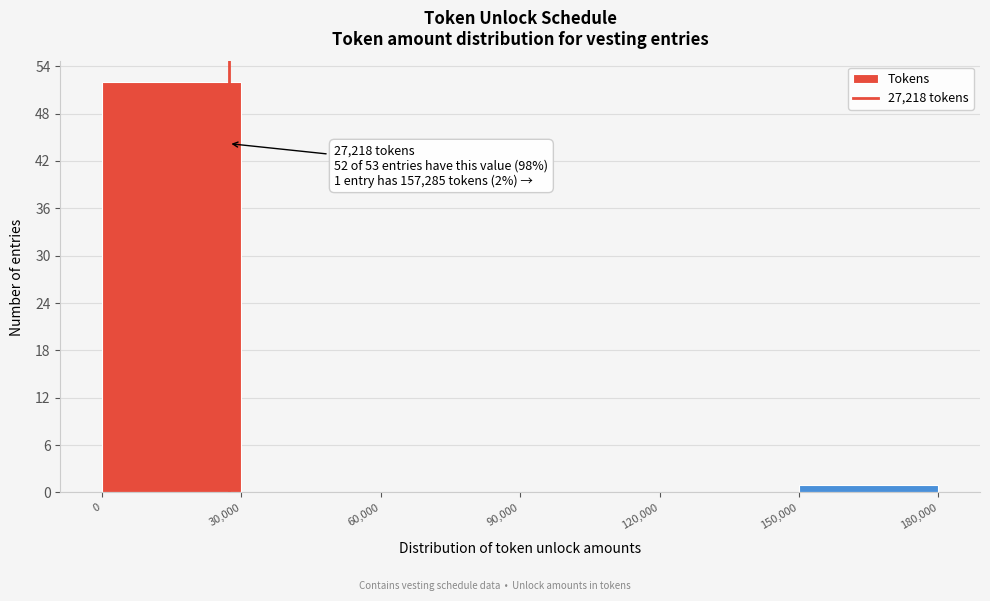

Over which range of the x-axis is the bar tallest?

0 to 30,000